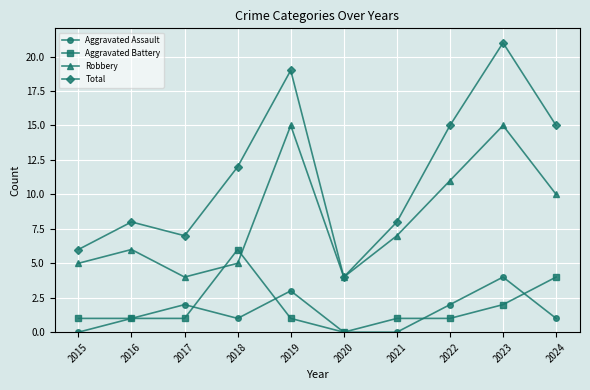

Rank the series by their maximum value, from lowest to highest.

Aggravated Assault, Aggravated Battery, Robbery, Total